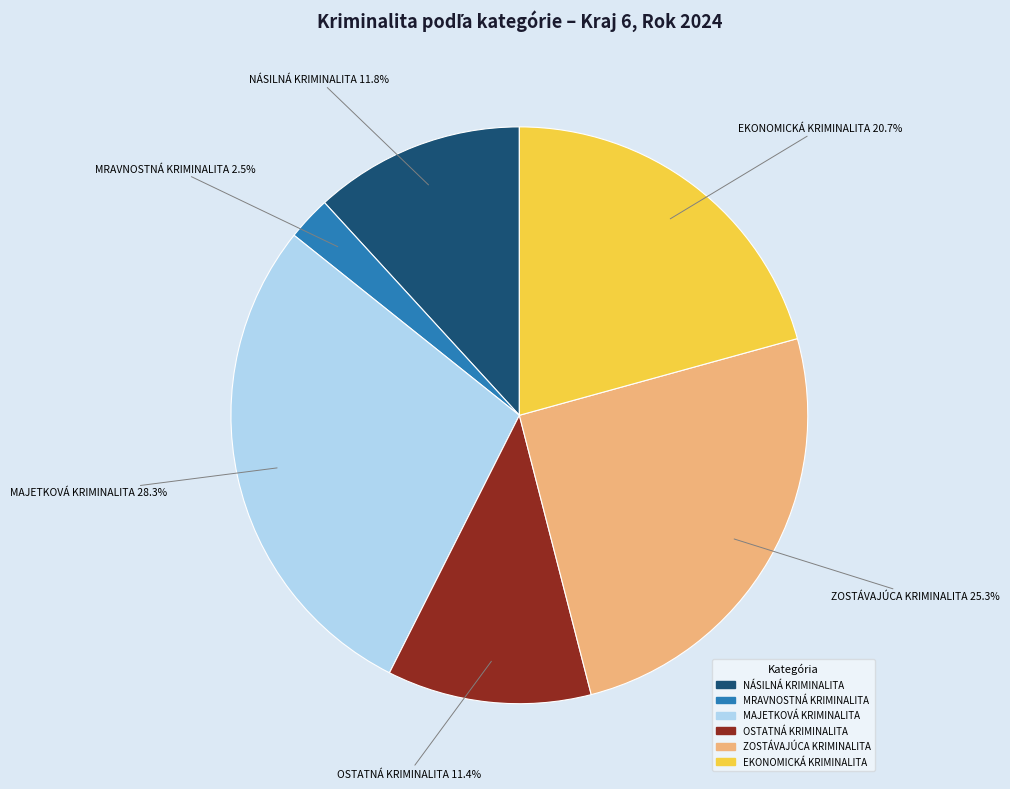

Does NÁSILNÁ KRIMINALITA account for over 50% of the chart?

No